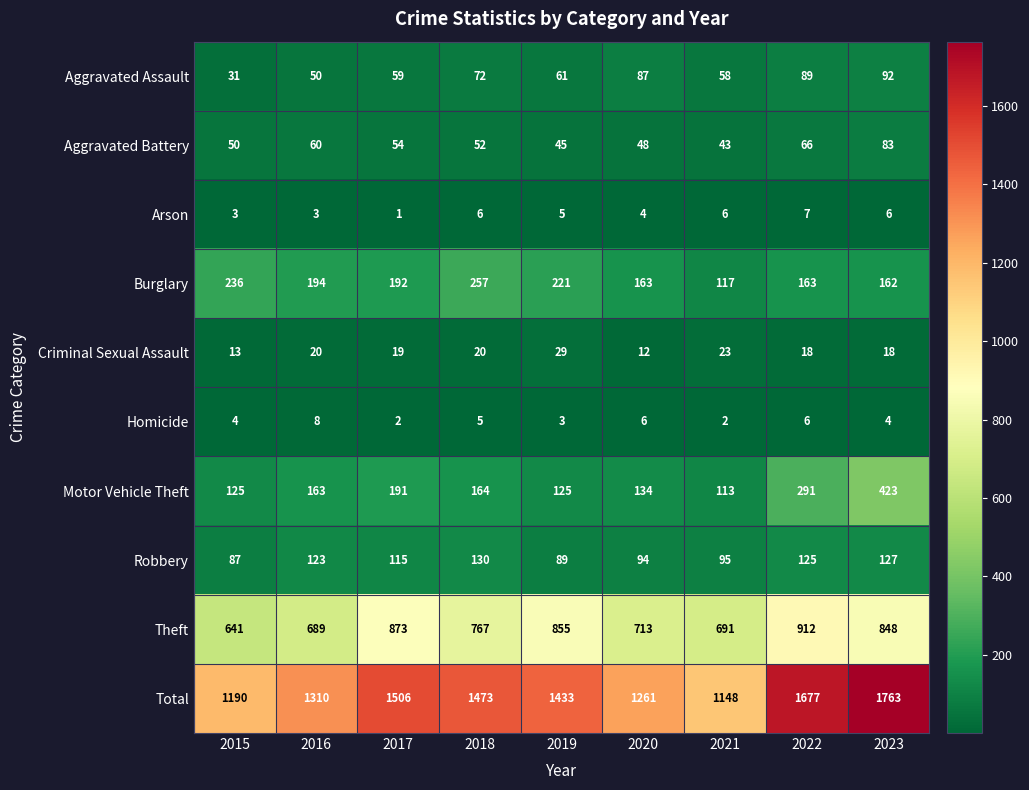

What is the minimum value shown in the chart?

1